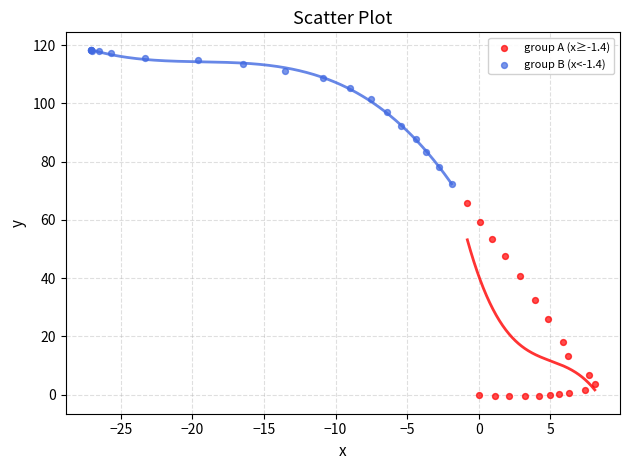

Which series contains the lowest Y value?

group A (x≥-1.4)